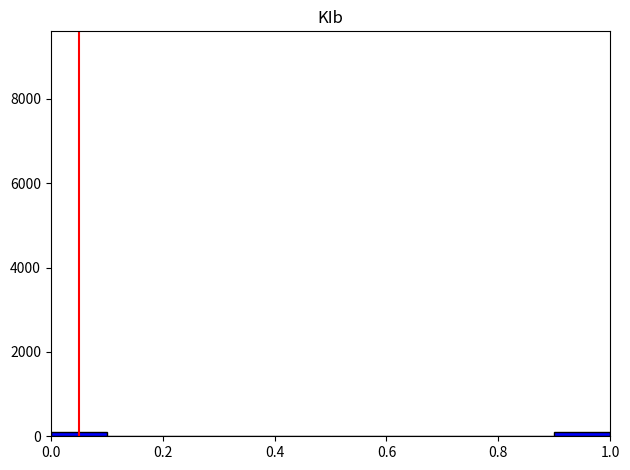

Reading left to right, list every bar in this chart as the range it spans on the x-axis followed by its height. The values are not printed on the chart, so give them approximately, as read against the axis.

0.0 to 0.1: under 200
0.1 to 0.2: 0
0.2 to 0.3: 0
0.3 to 0.4: 0
0.4 to 0.5: 0
0.5 to 0.6: 0
0.6 to 0.7: 0
0.7 to 0.8: 0
0.8 to 0.9: 0
0.9 to 1.0: under 200